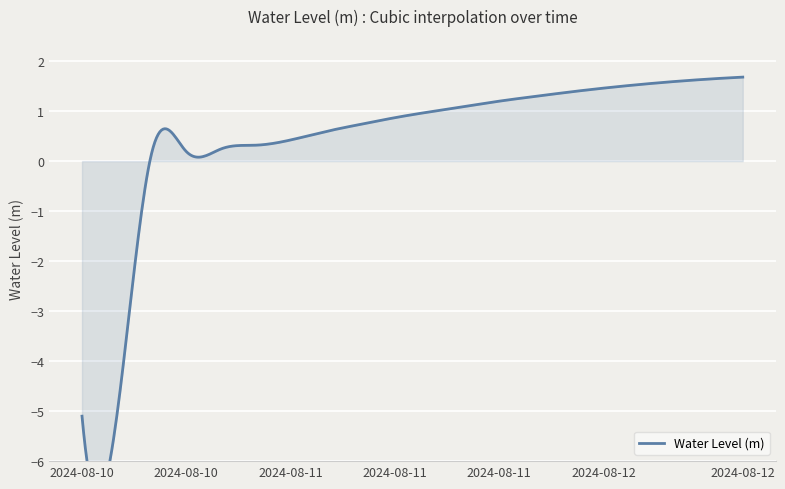

Does the chart display data point markers on the line(s)?

No